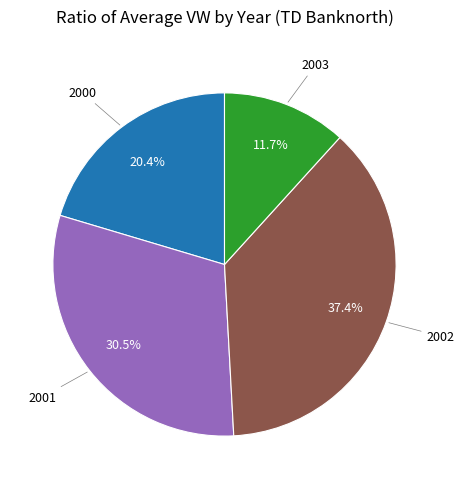

Does any single category account for the majority?

No